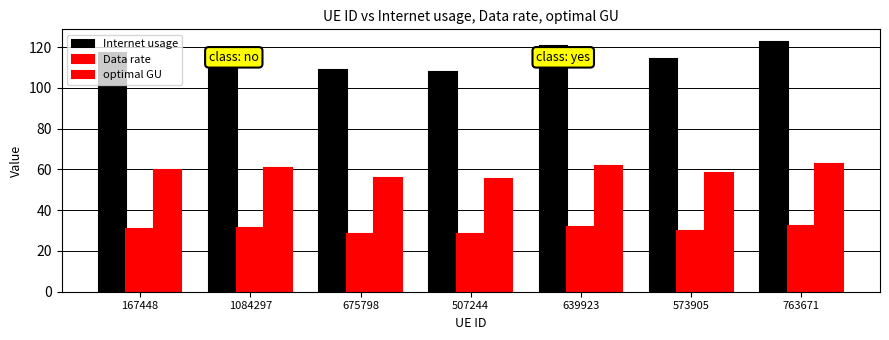

The Internet usage series shows 114.2 at 573905. True or false?

True